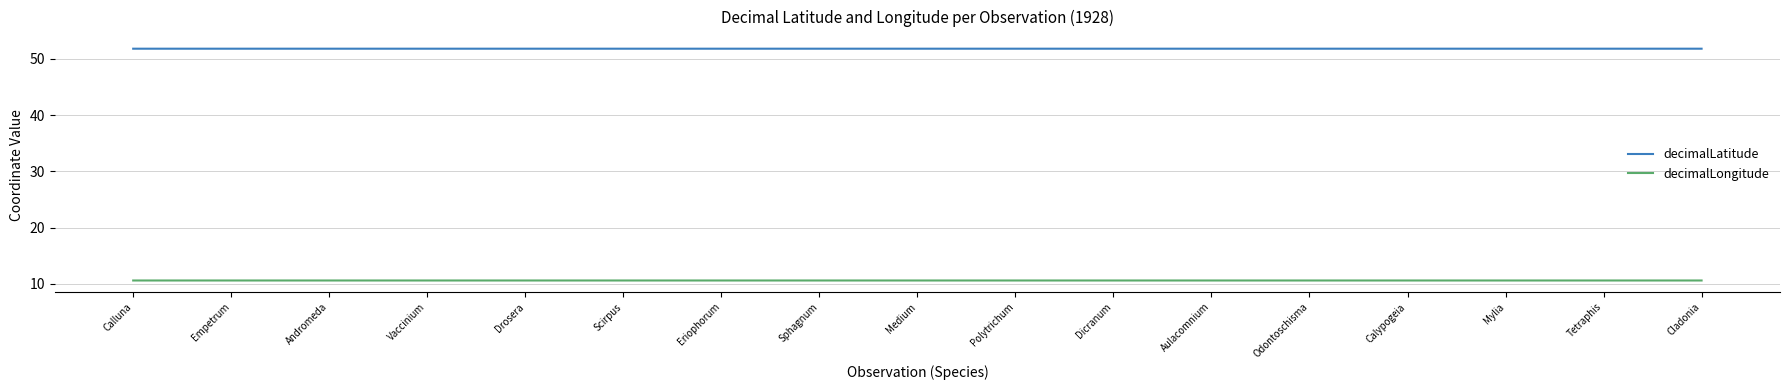

What position from the left is Polytrichum?

10